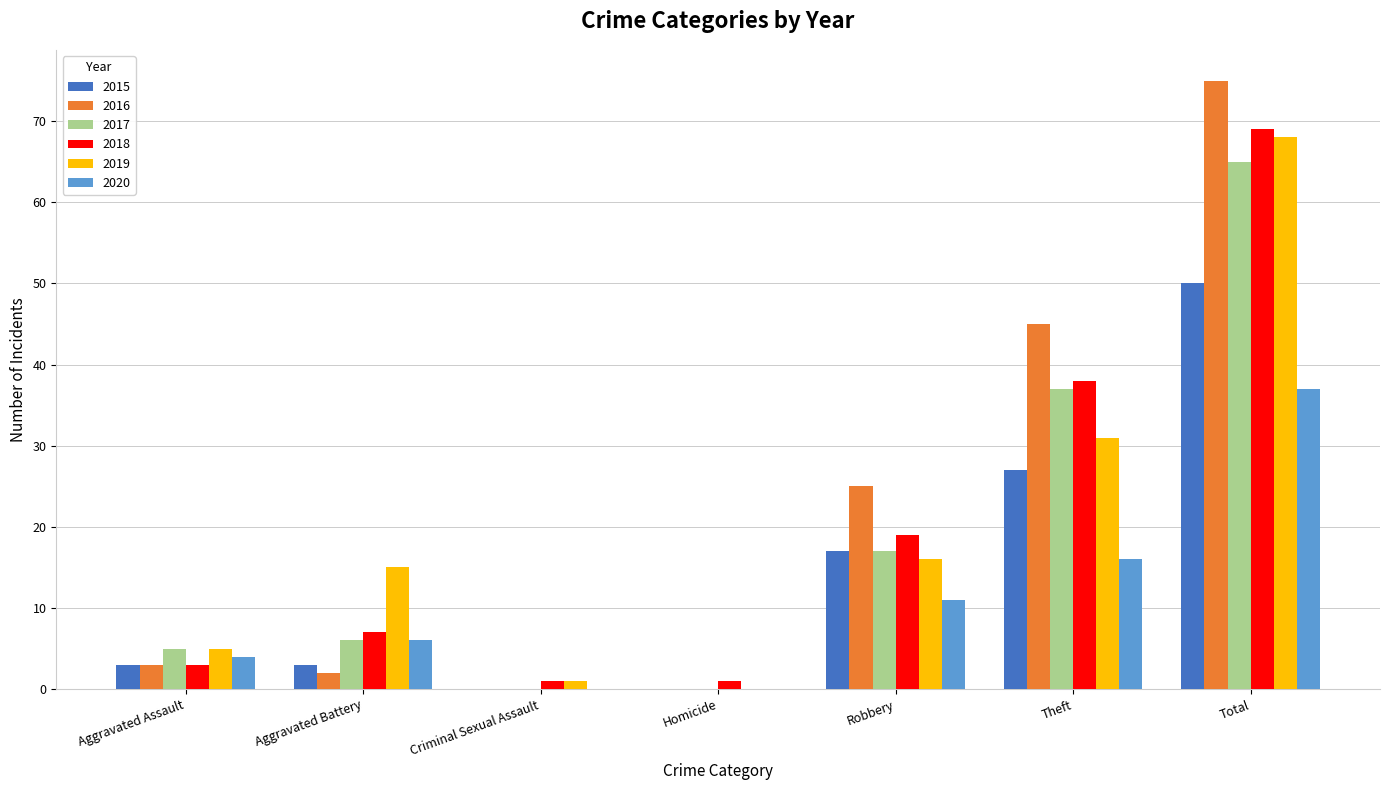

True or false: 2019 has a value of 43 at Total.

False